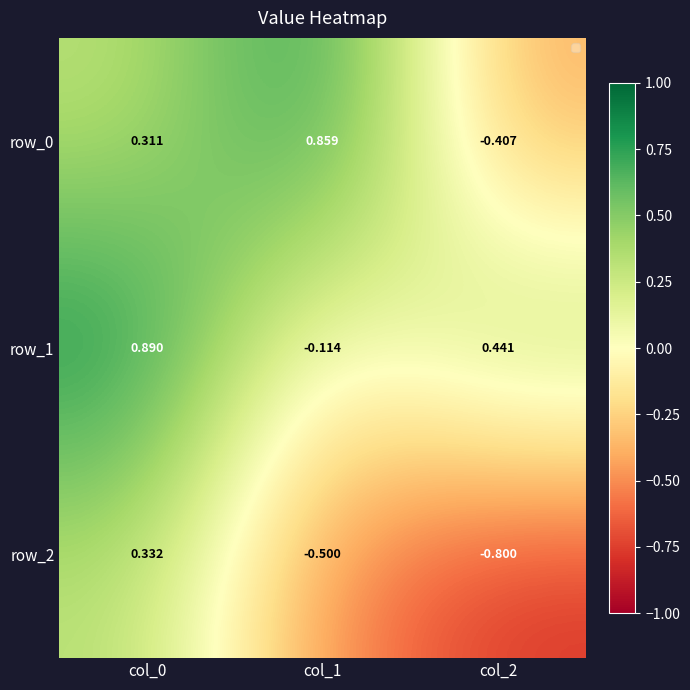

Which series has the largest range (max minus min)?

row_0